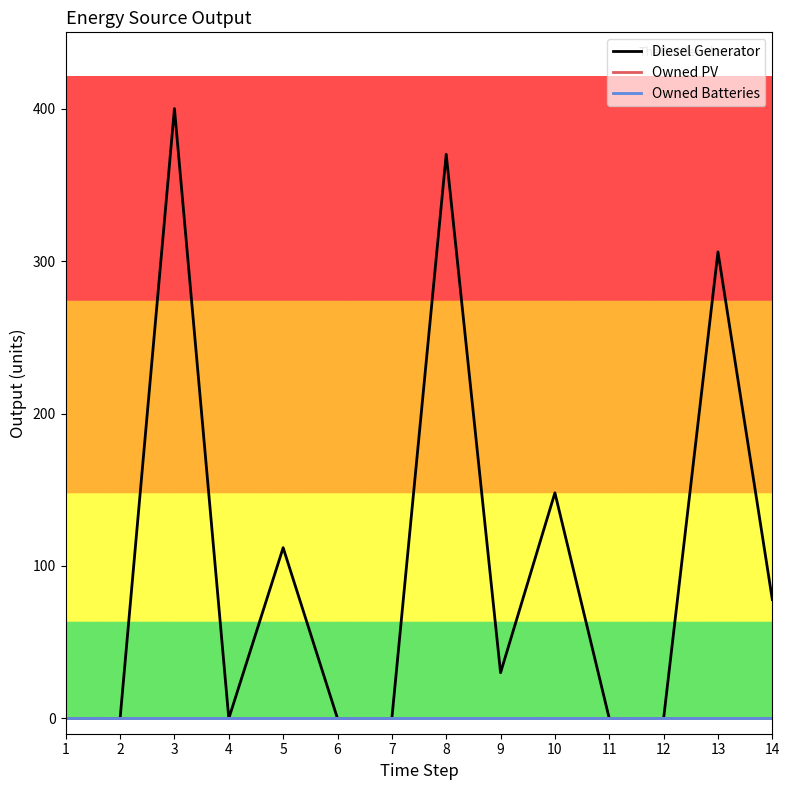

List the labels in order of Owned Batteries value, largest first.

1, 2, 3, 4, 5, 6, 7, 8, 9, 10, 11, 12, 13, 14